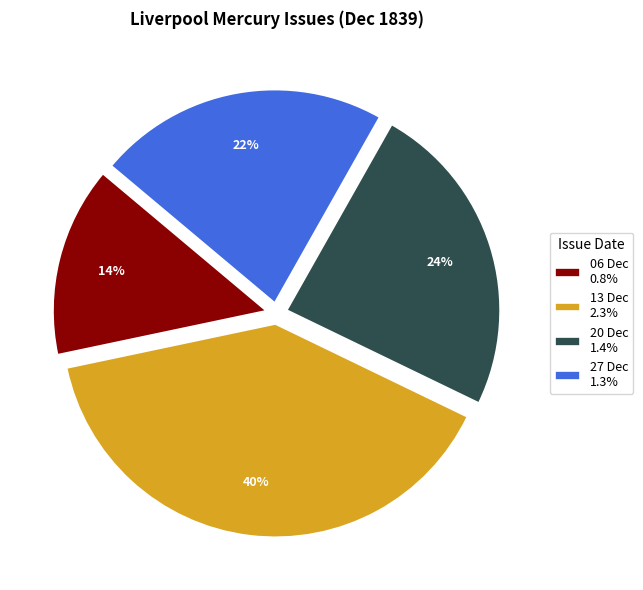

To the nearest percent, what is the average slice percentage?

25%